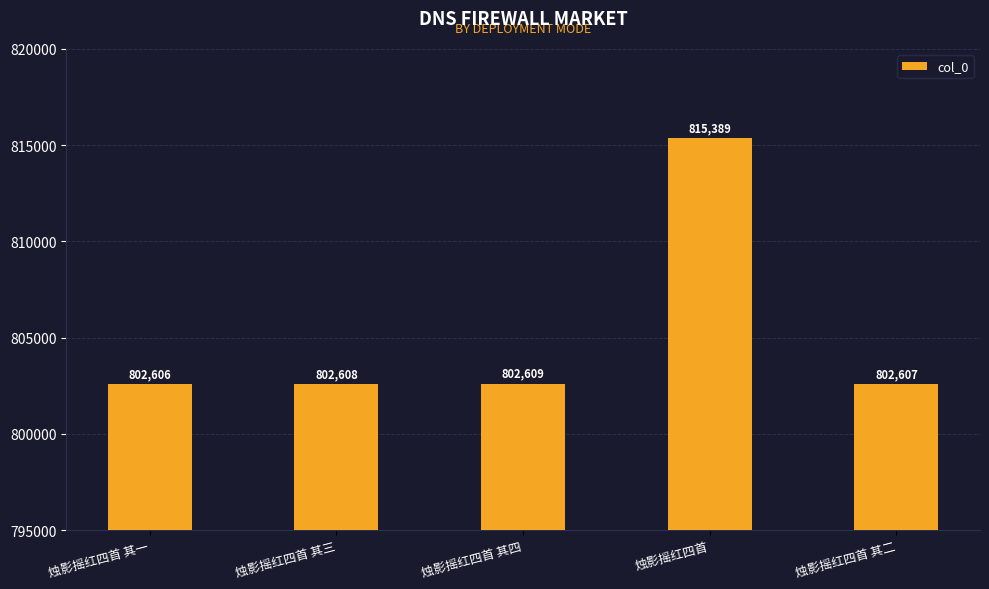

Which label corresponds to the smallest value in the chart?

烛影摇红四首 其一